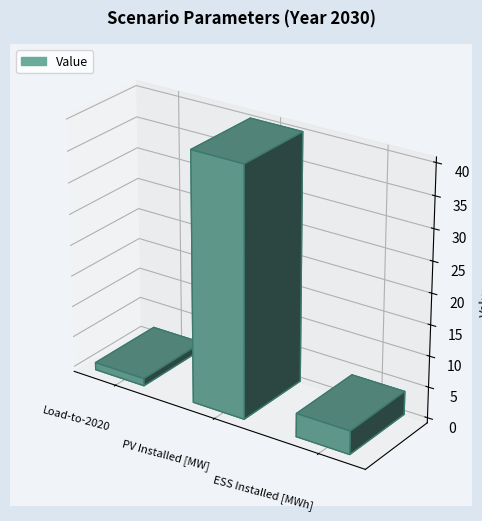

Rank the categories by value from highest to lowest.

PV Installed [MW], ESS Installed [MWh], Load-to-2020